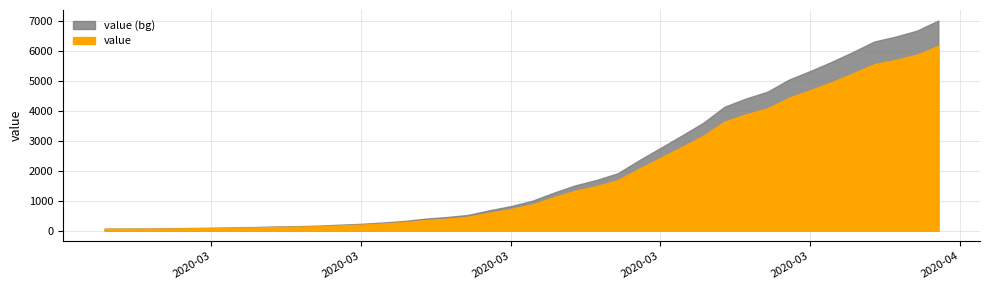

What is the maximum value shown in the chart?

7003